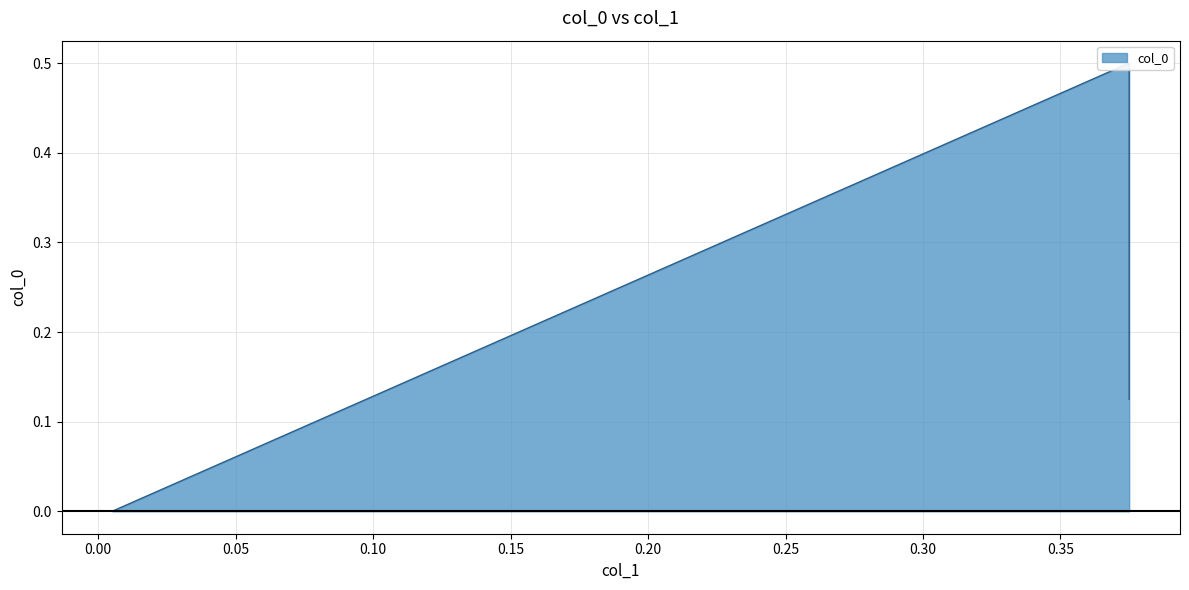

True or false: the data shows 0.0 at 0.005199306759098787.

True